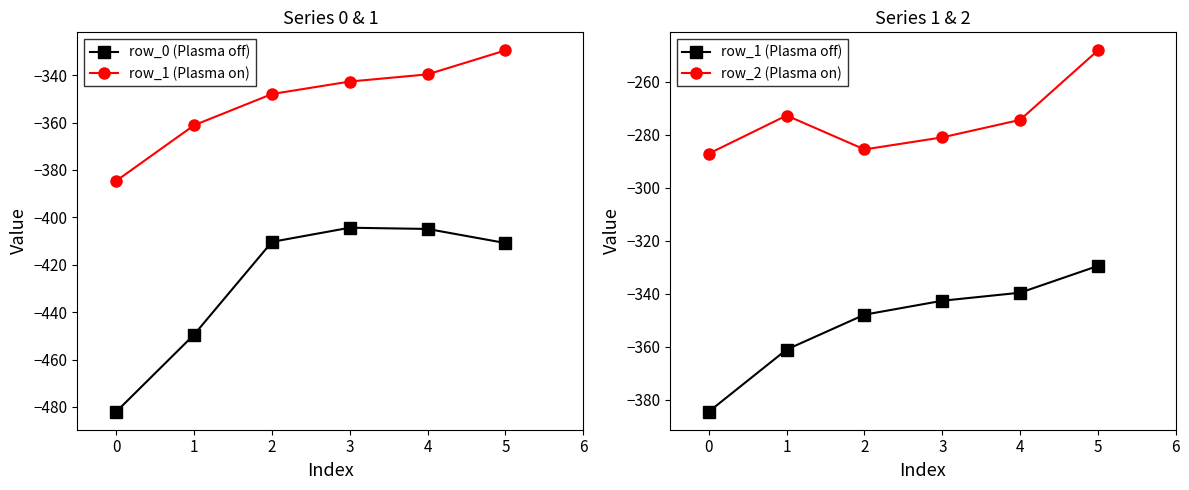

True or false: row_0 (Plasma off) has a value of -482.0 at 0.

True